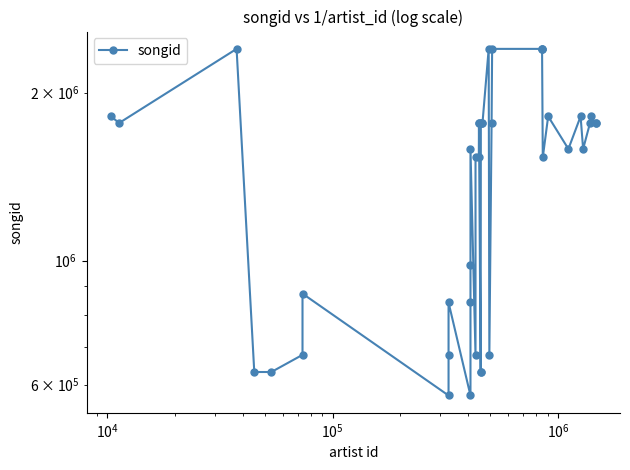

True or false: the data shows 2572229 at 31.

False